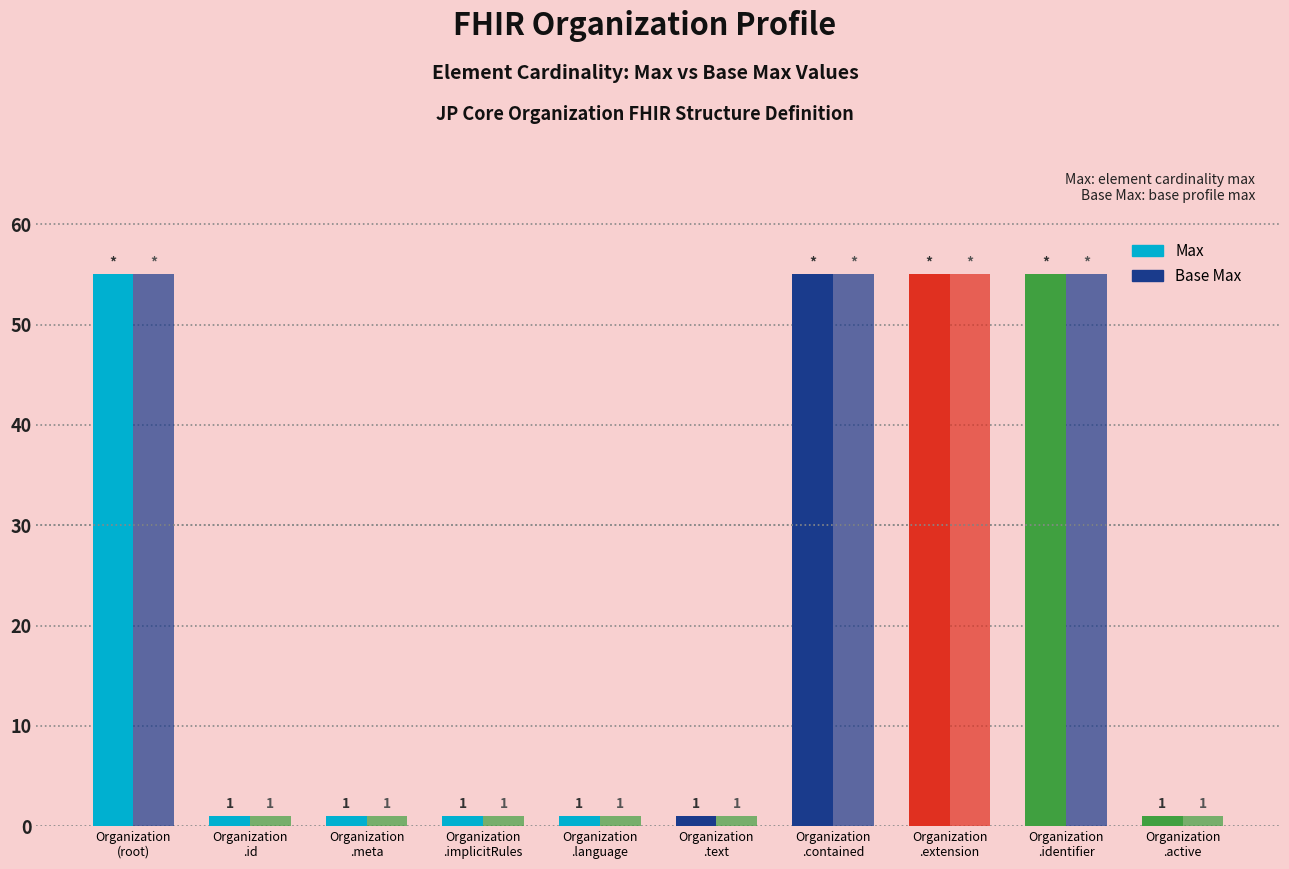

How many bars are there in total?

20